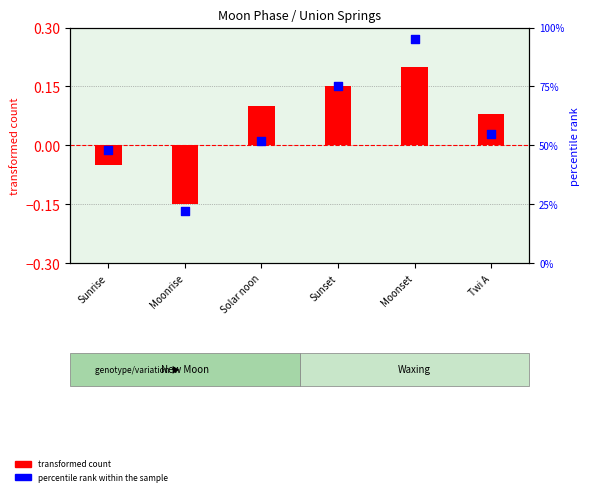

Which series contains the highest Y value?

percentile rank within the sample